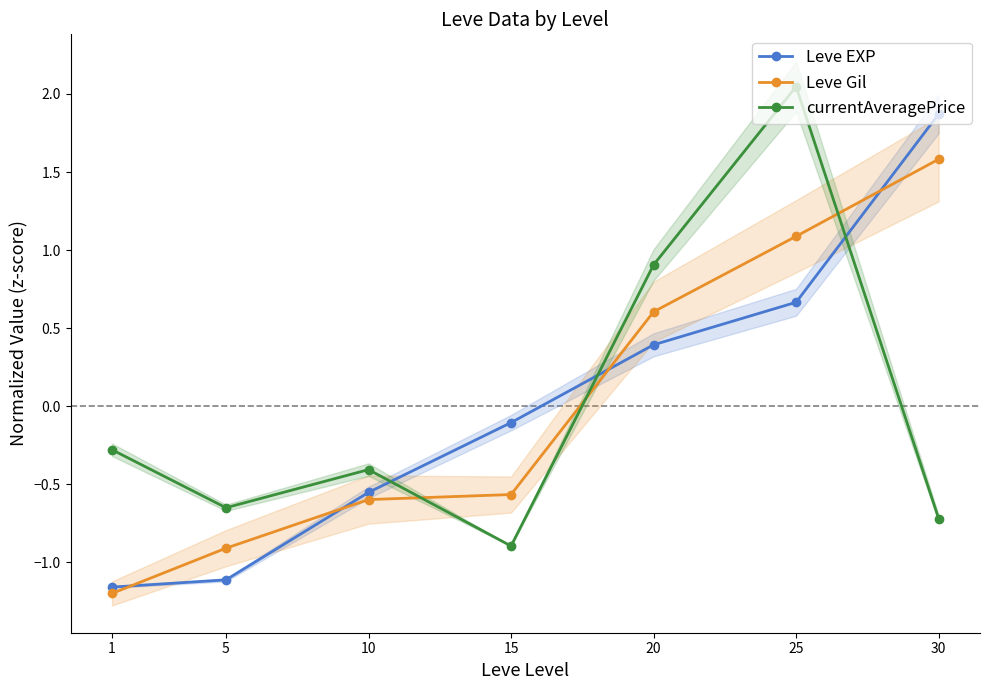

Which label corresponds to the smallest value in the chart?

1